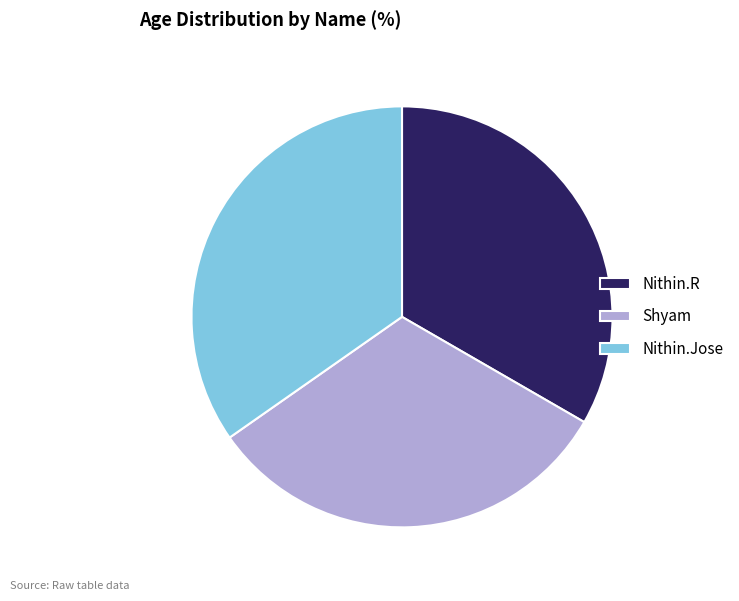

How many segments does this pie chart have?

3